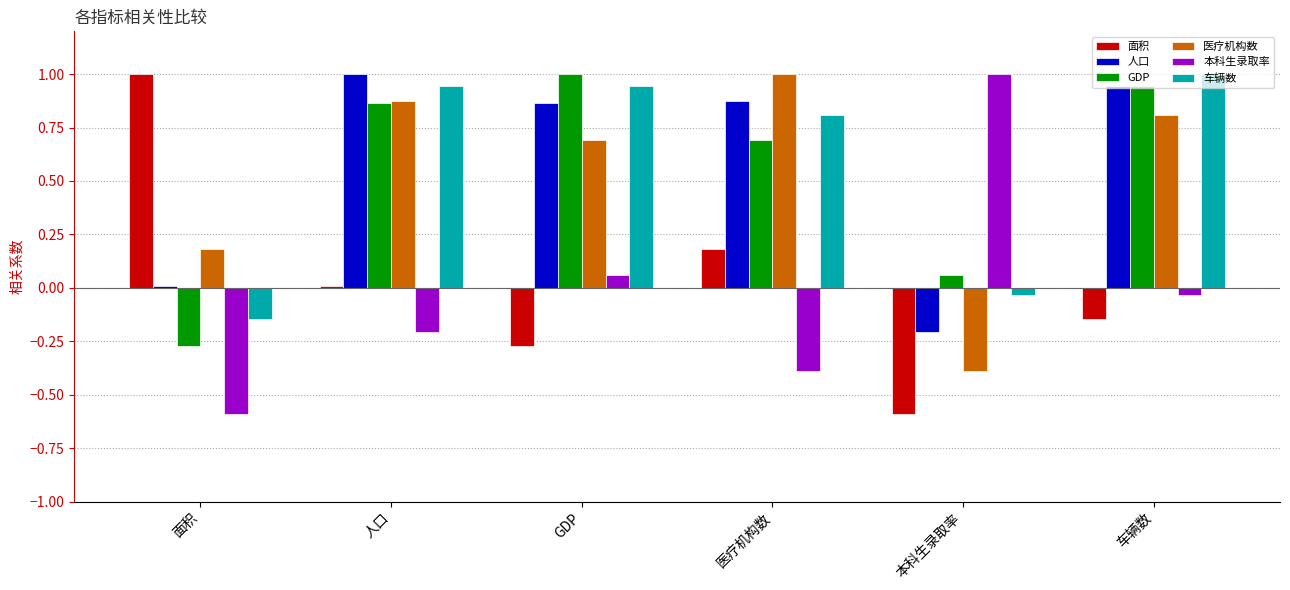

Is it true that 车辆数 equals 1.0 at 车辆数?

True